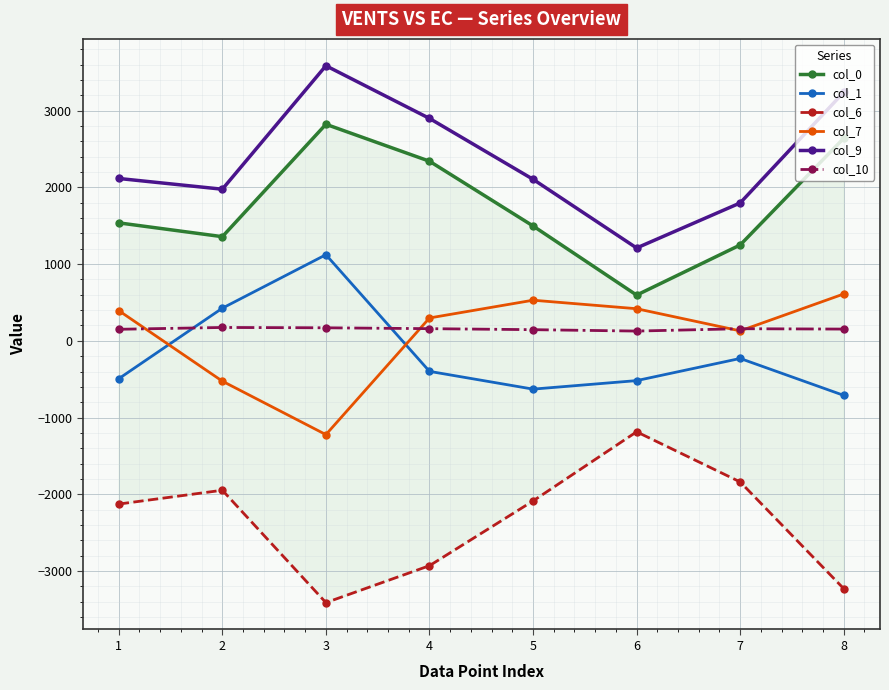

At 5, list the series in order from largest to smallest.

col_9, col_0, col_7, col_10, col_1, col_6